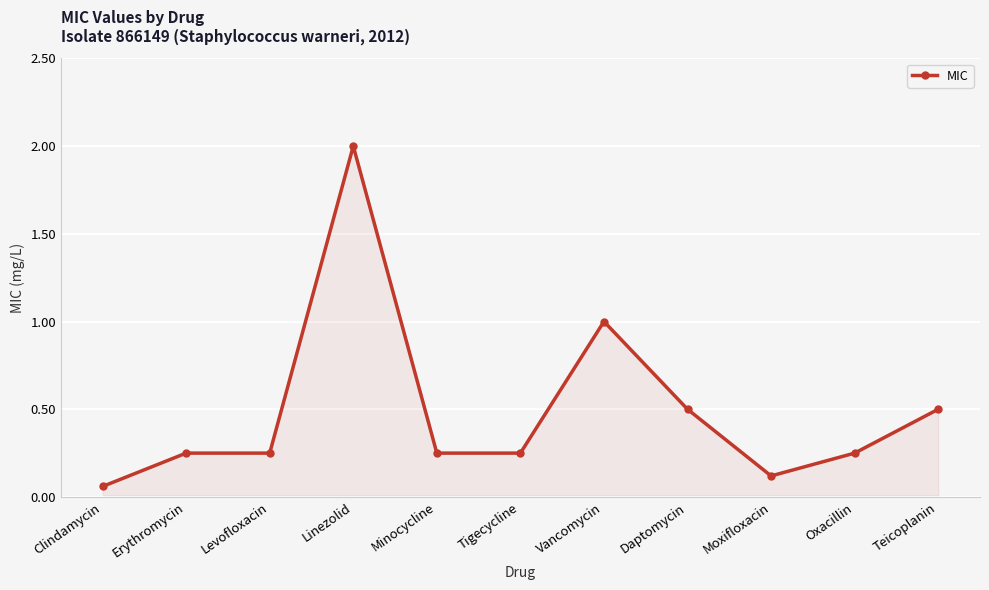

Does the chart have visible grid lines?

Yes